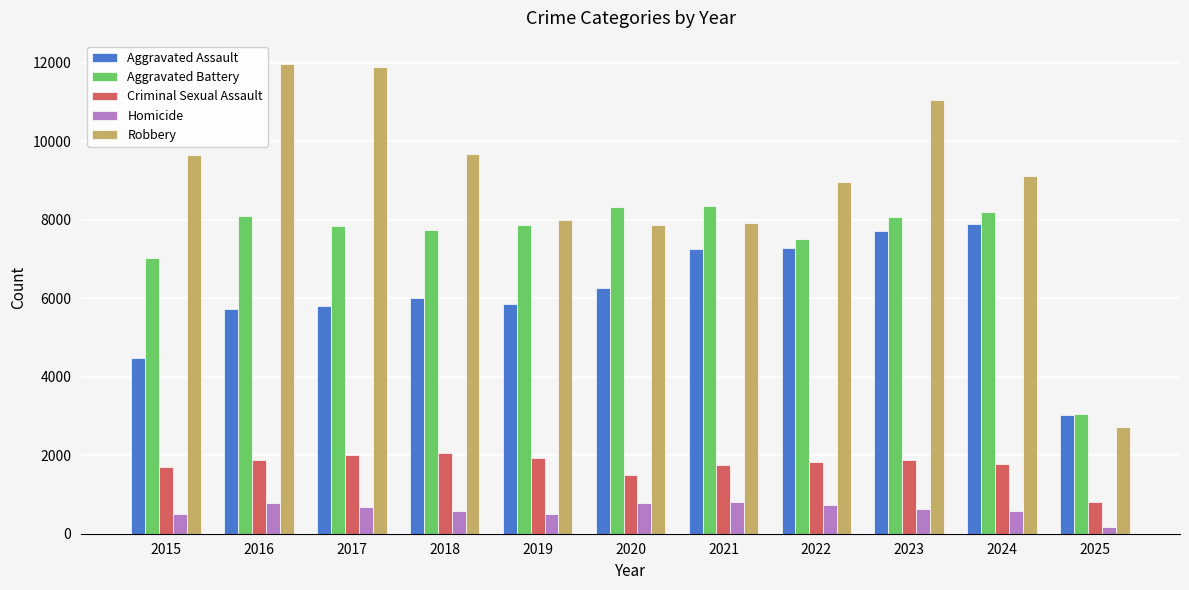

What is the maximum value for Aggravated Battery?

8346